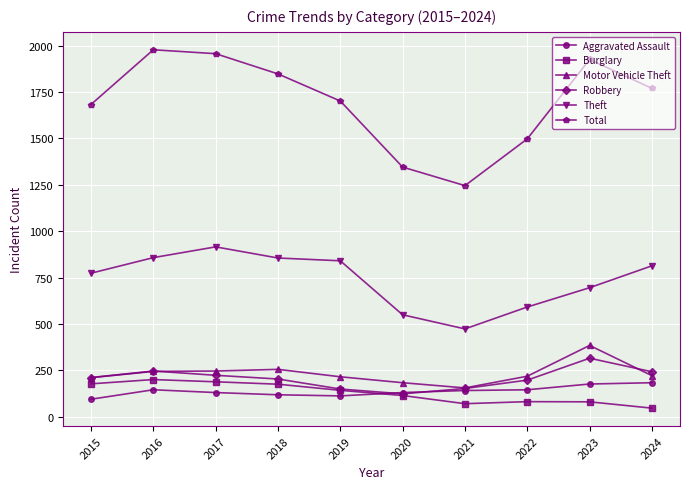

What is the sum of all Theft values?

7371